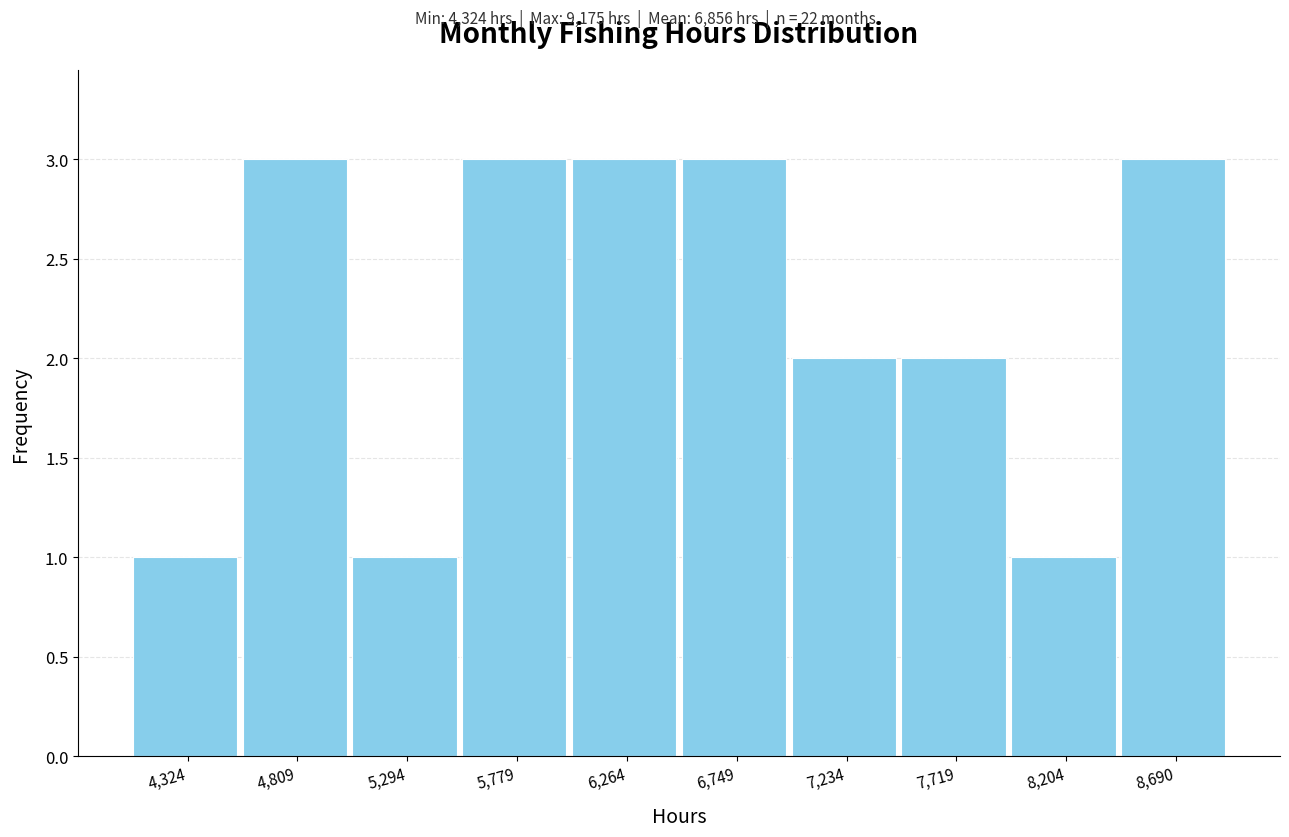

Reading left to right, list all the values displayed in this chart.

1	3	1	3	3	3	2	2	1	3